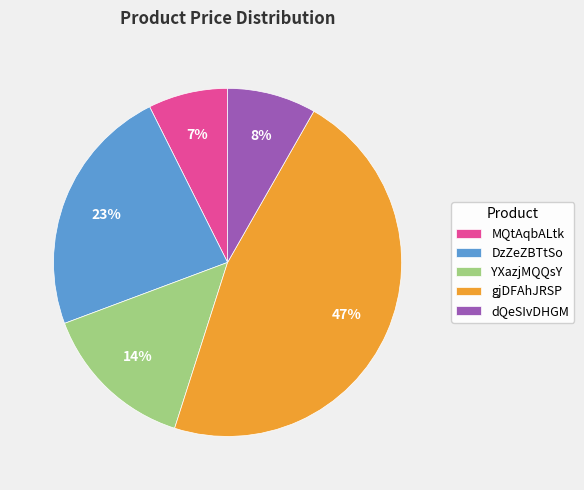

Do dQeSIvDHGM and YXazjMQQsY together represent more than half of the pie?

No